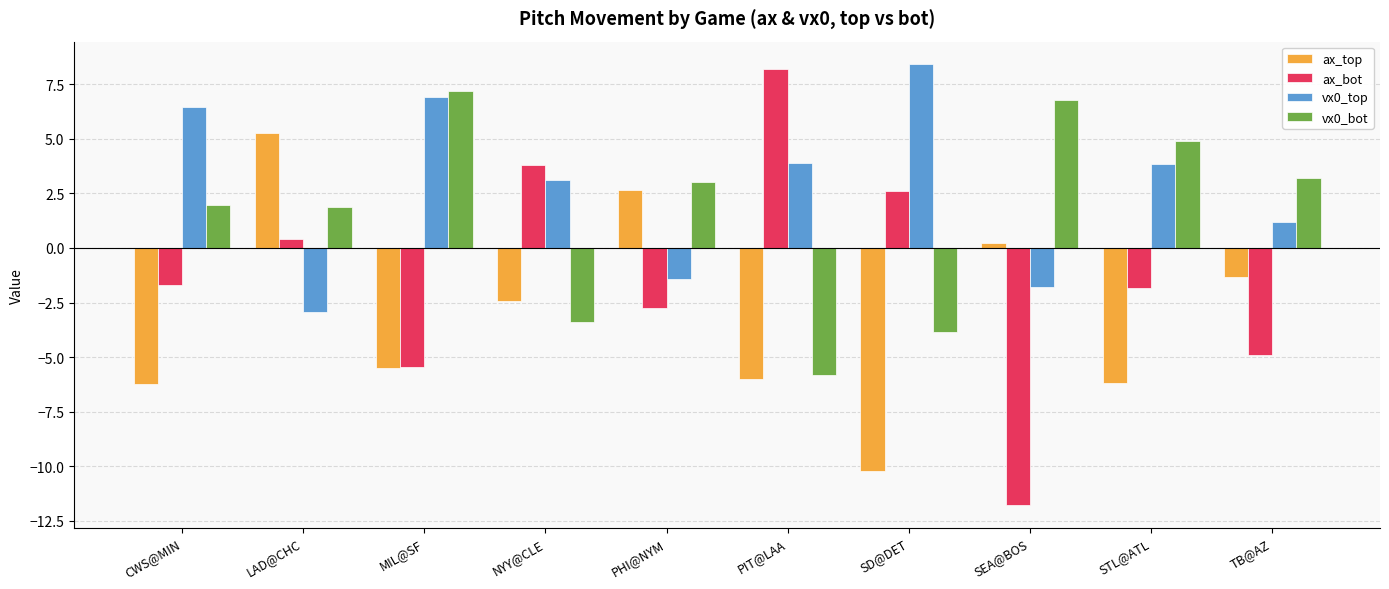

True or false: vx0_bot has a value of -2.4 at SD@DET.

False